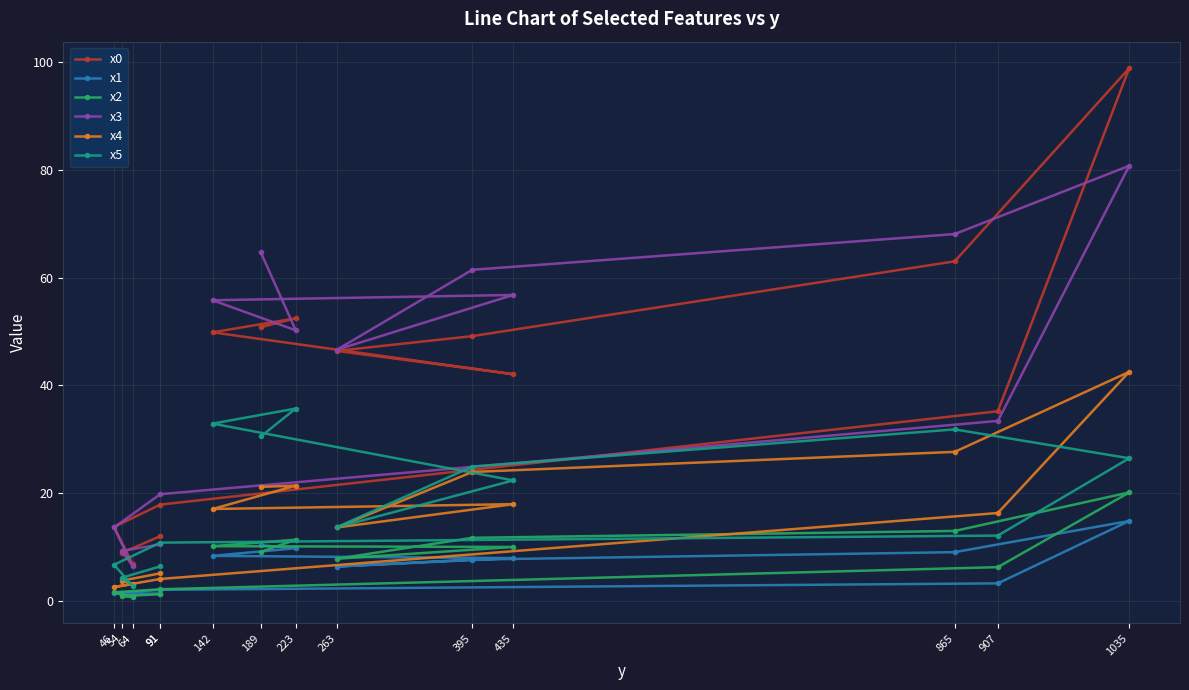

What is the total value across all series at 64?

20.8